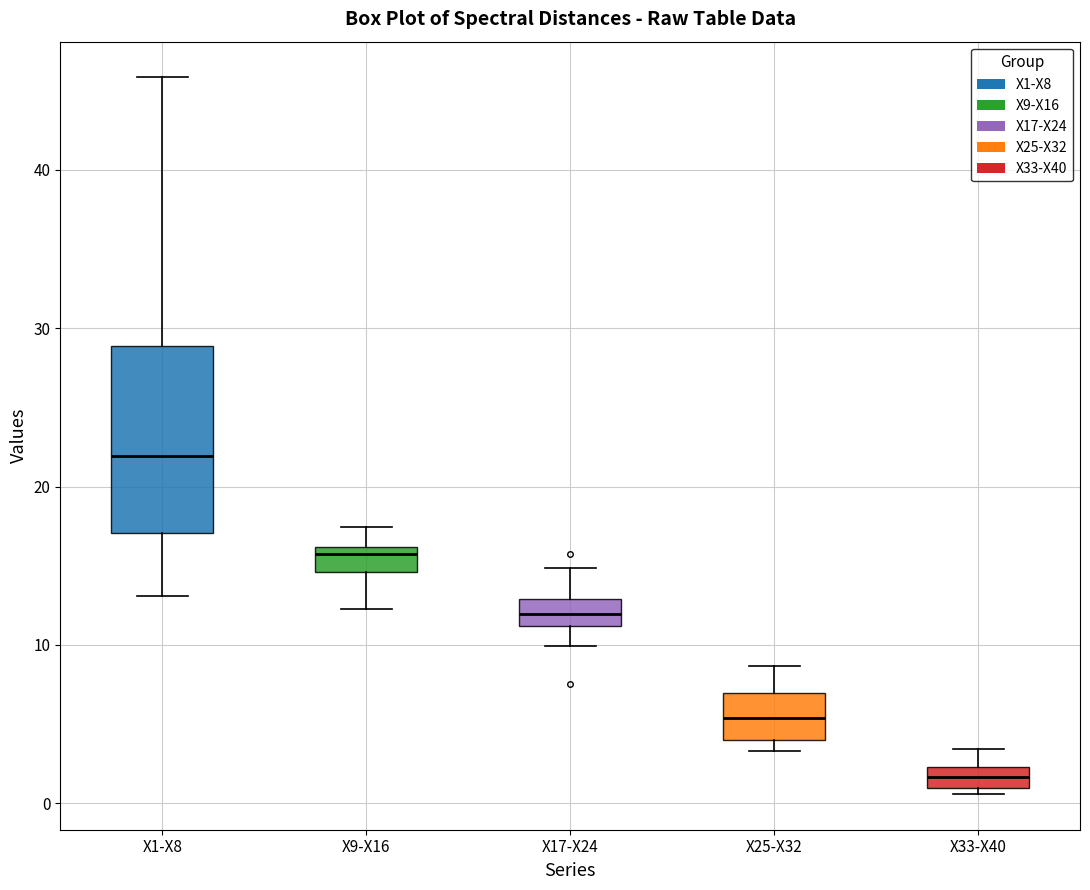

Which box has the highest median line?

X1-X8